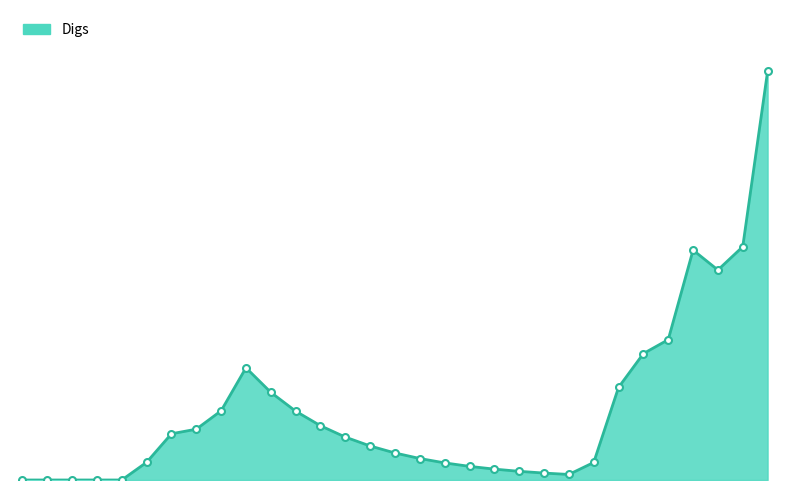

Does the chart have visible grid lines?

No